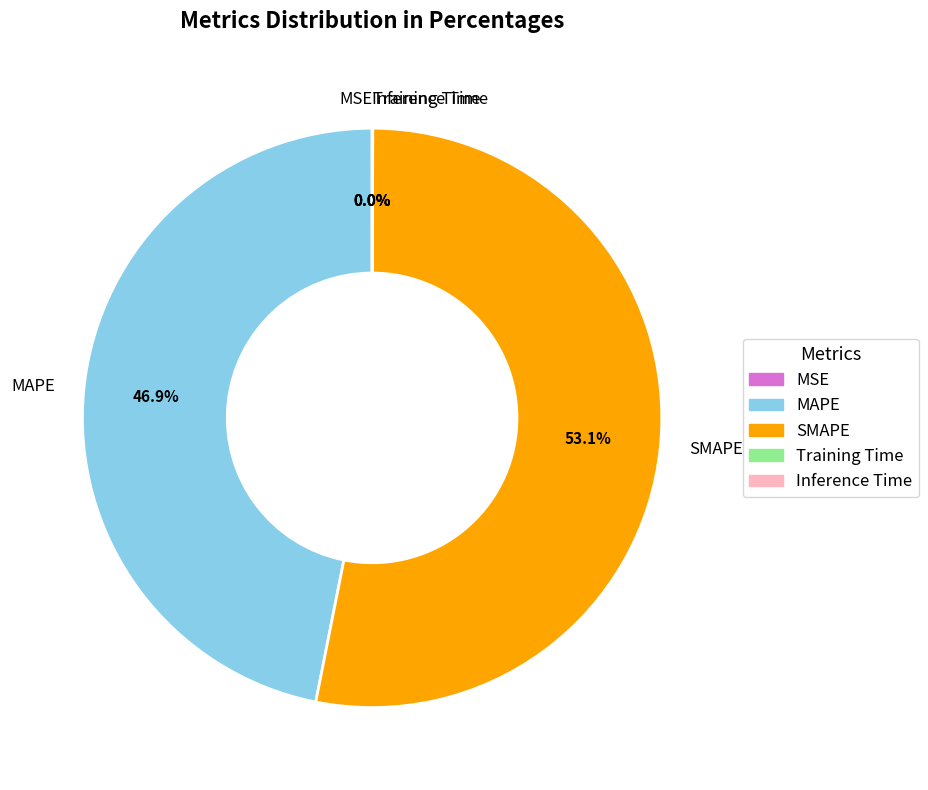

What is the largest slice in the pie chart?

SMAPE